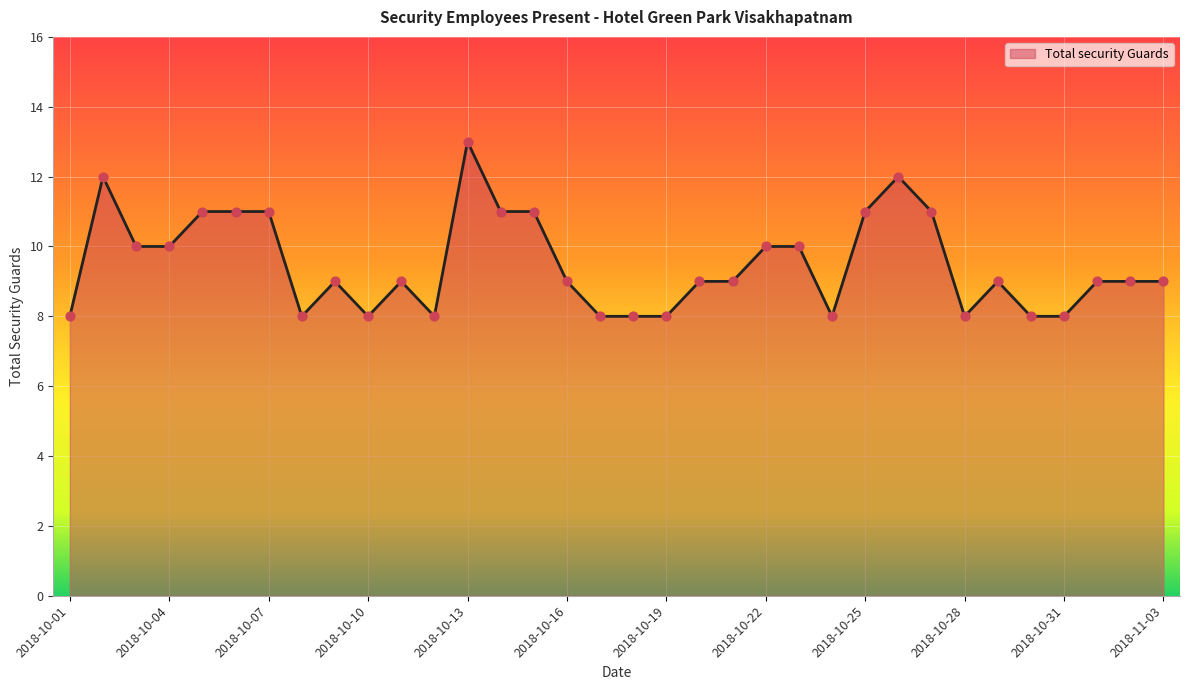

What is the maximum value shown in the chart?

13